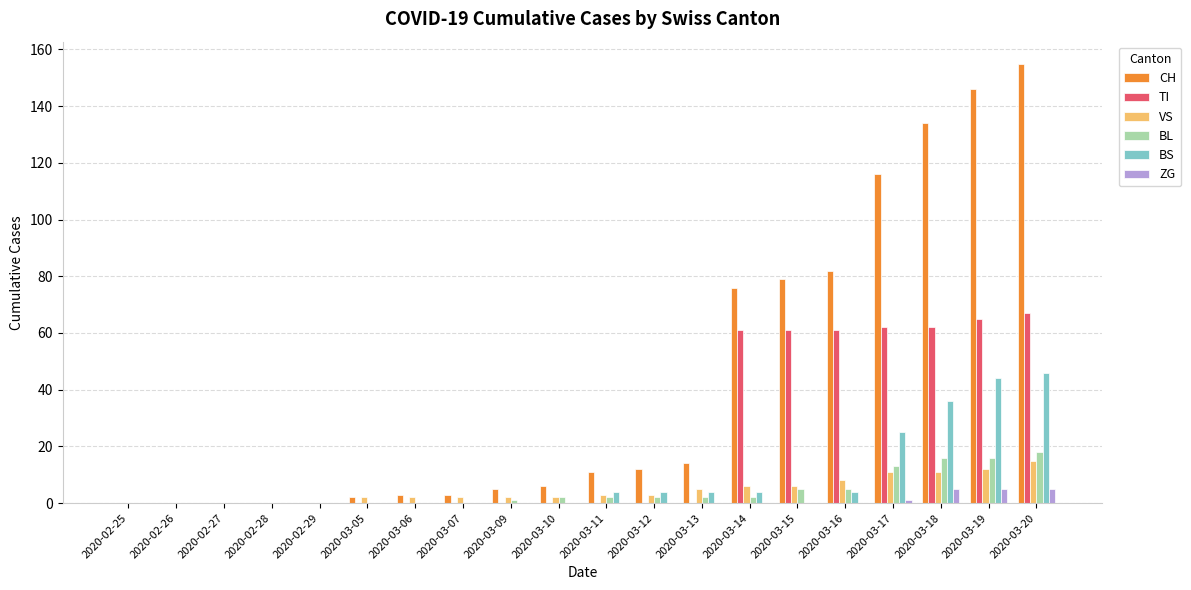

Which series changed the most between 2020-02-29 and 2020-03-19?

CH